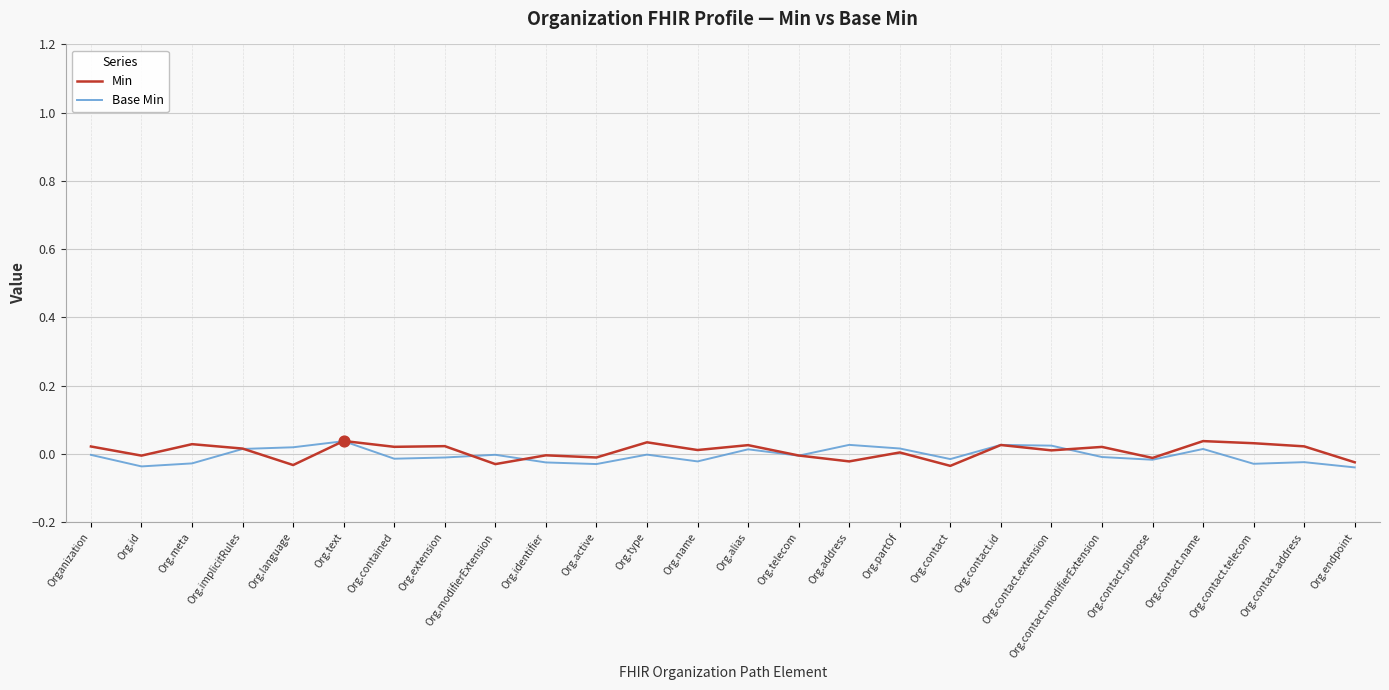

True or false: Min has a value of -0.1 at Org.contact.

False